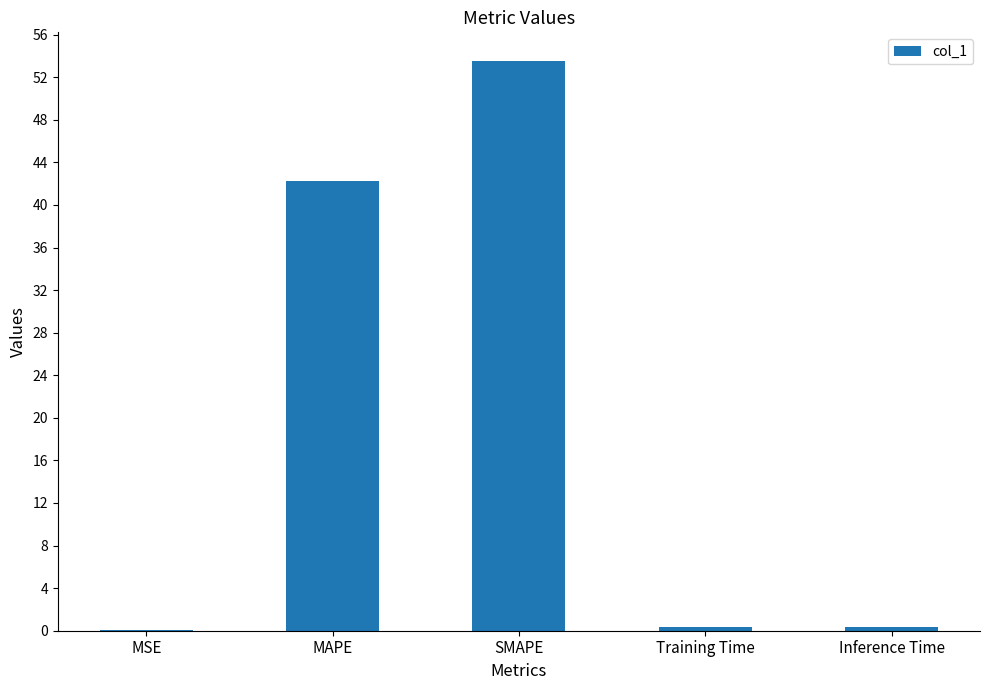

What is the change in value from SMAPE to Training Time?

-53.2